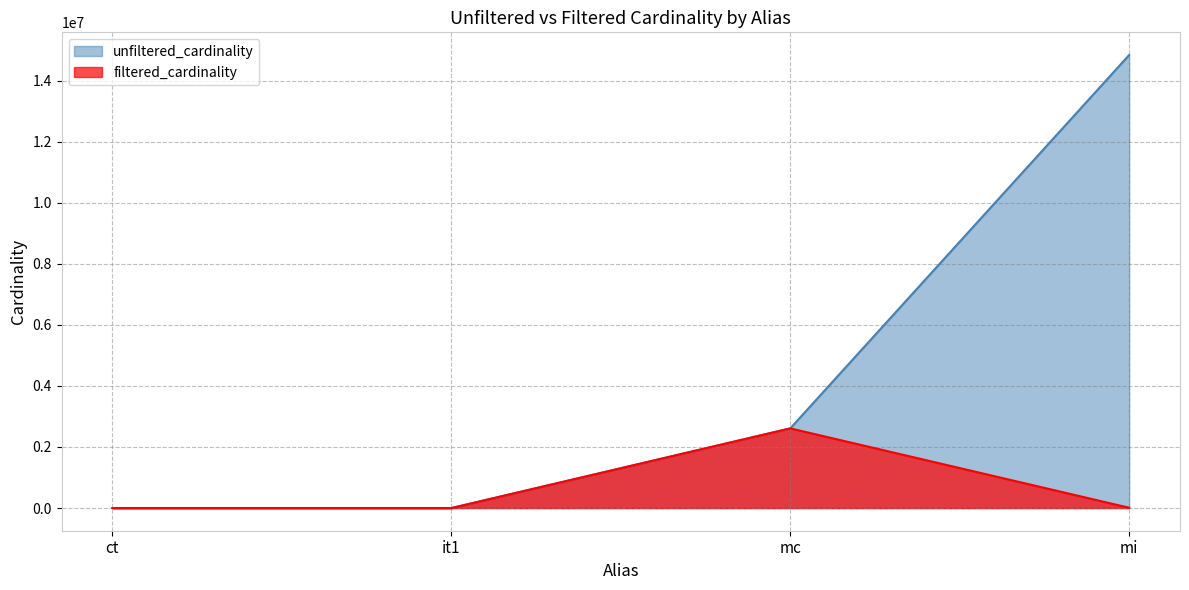

What is the sum of all filtered_cardinality values?

2619944